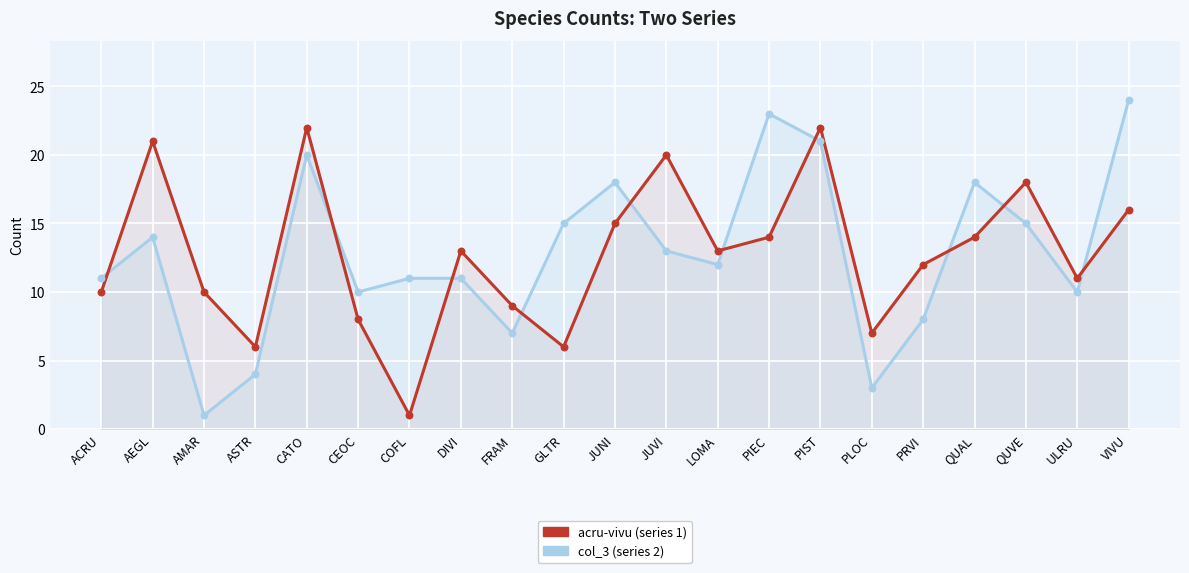

At which category is the sum across all series the highest?

PIST